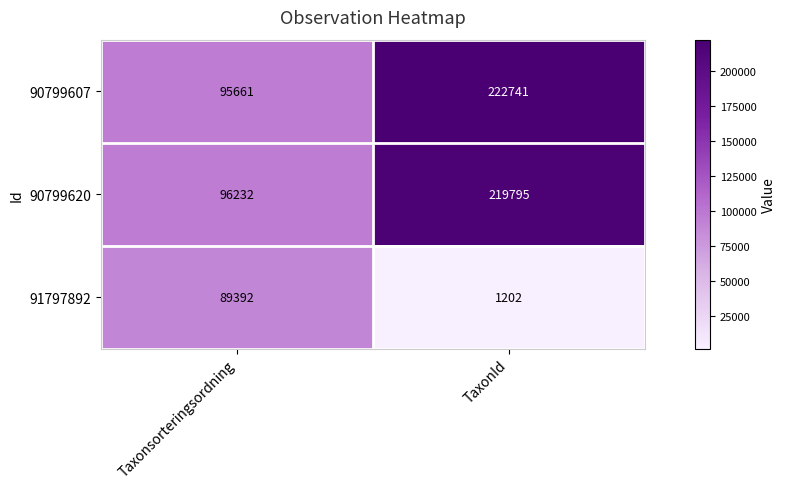

Is it true that 91797892 equals 781 at TaxonId?

False